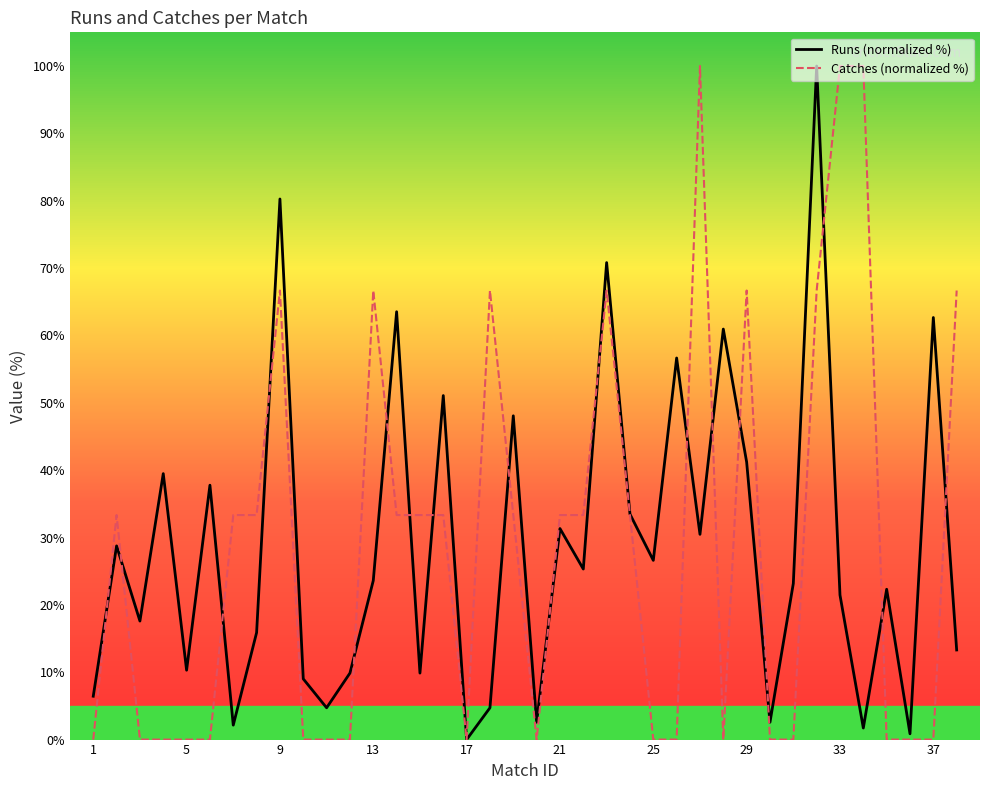

Which series has the largest total across all categories?

Catches (normalized %)